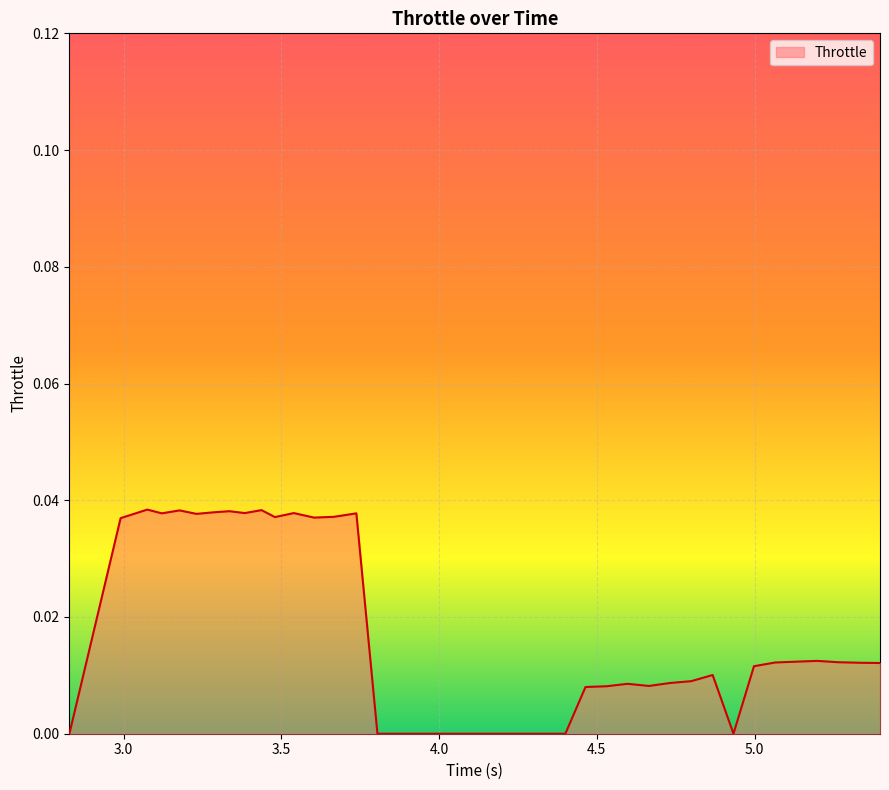

Count the values in the range 0 to 1.

40